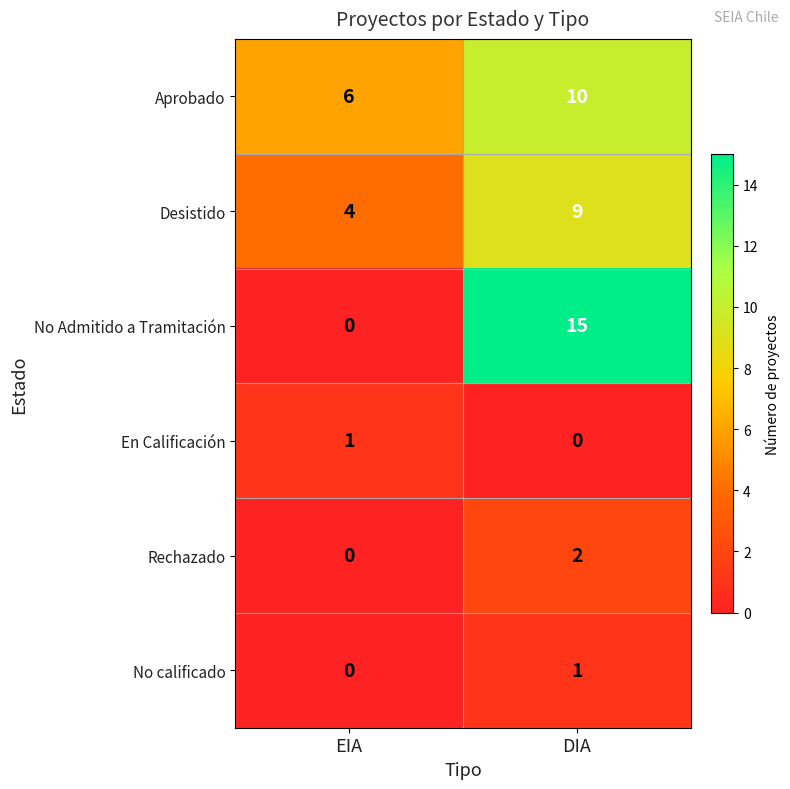

At which category is the sum across all series the highest?

DIA